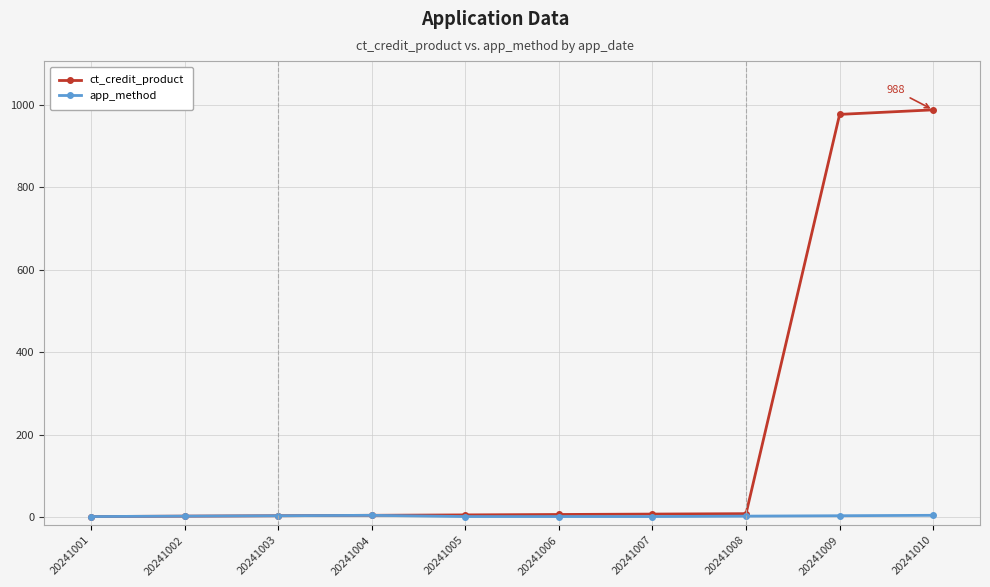

What is the approximate value of ct_credit_product at 20241007?

7